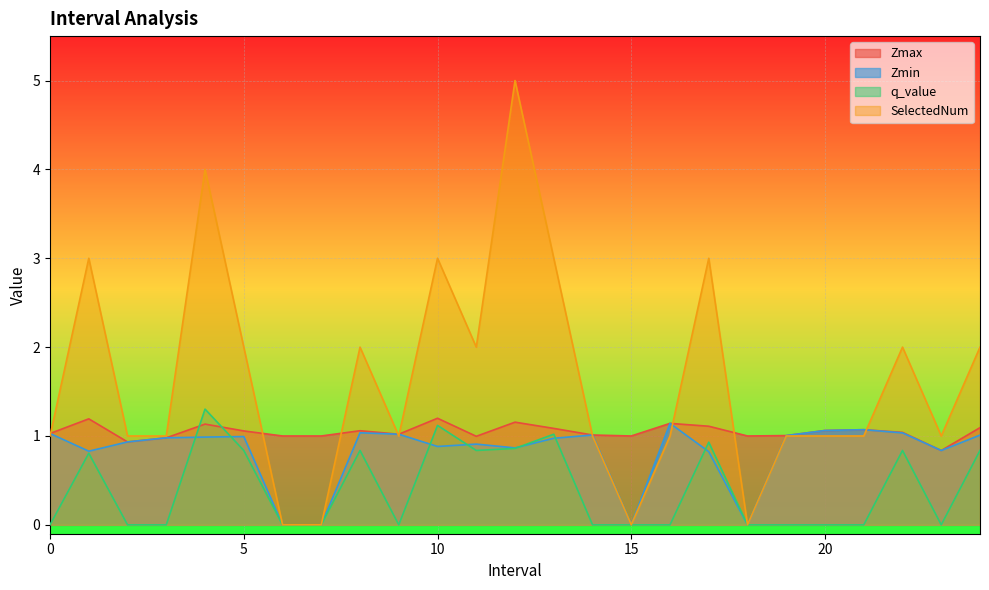

What is the difference between the highest and lowest values at 13?

2.0